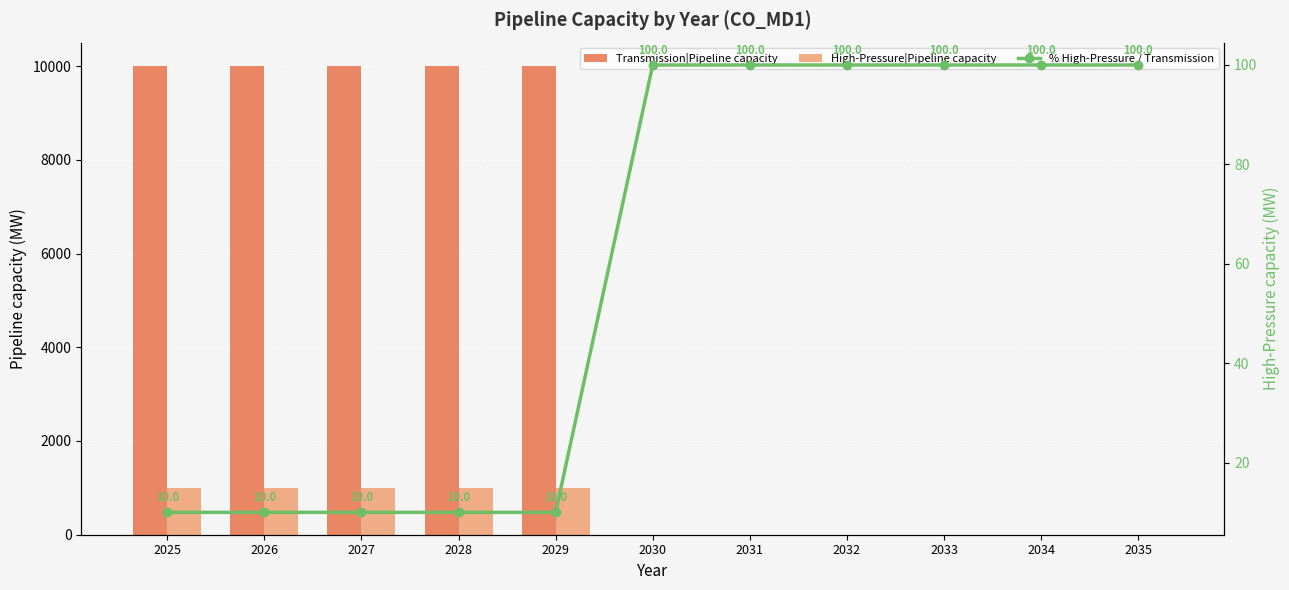

What is the total value across all series at 2030?

105.9